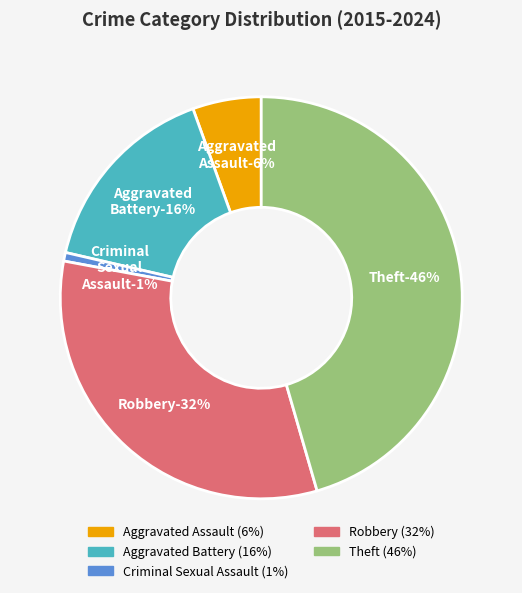

What is the total percentage of Criminal Sexual Assault and Theft?

46.2%